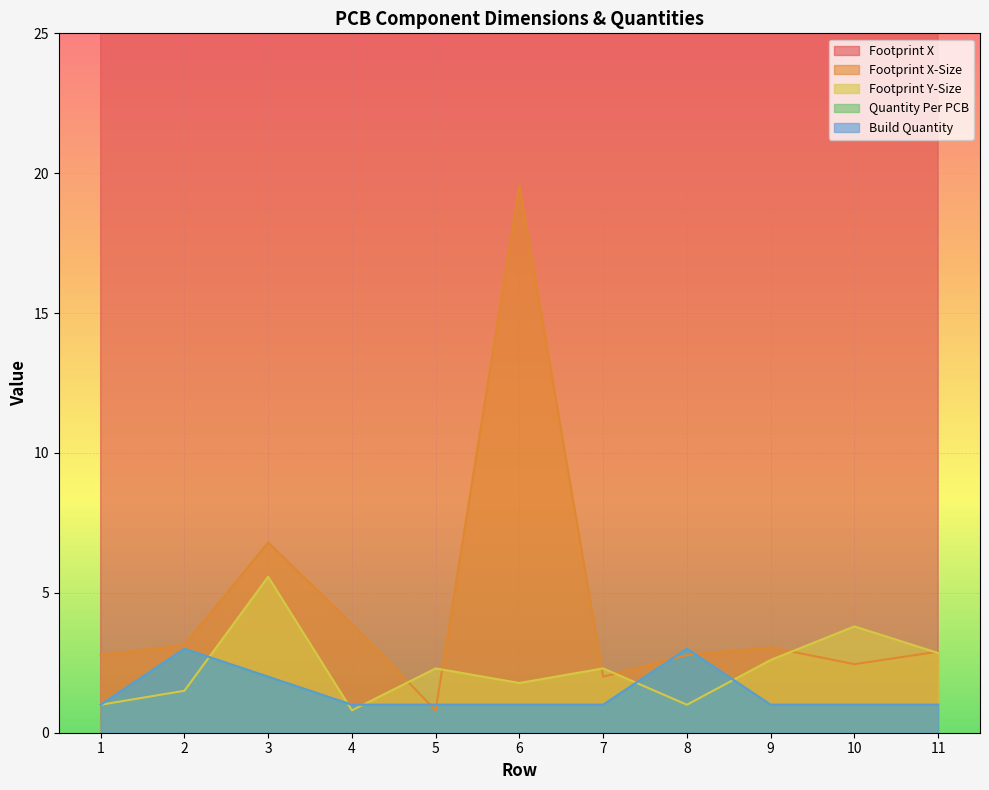

What is the minimum value for Footprint X?

139.4